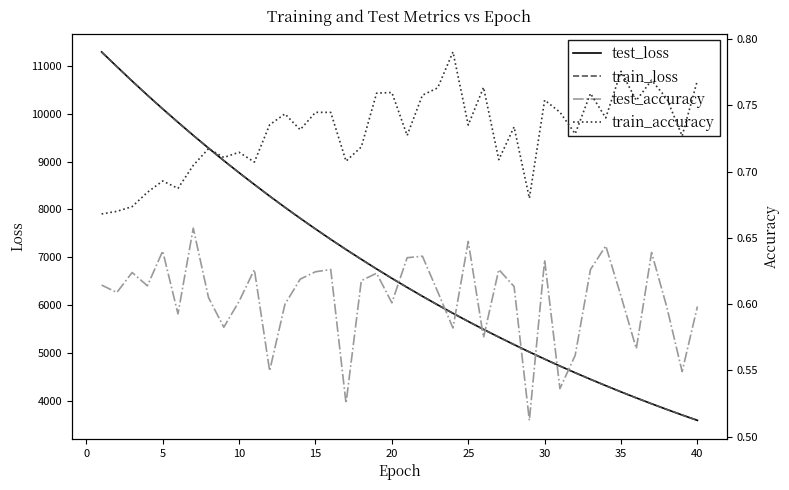

Does the chart display data point markers on the line(s)?

No